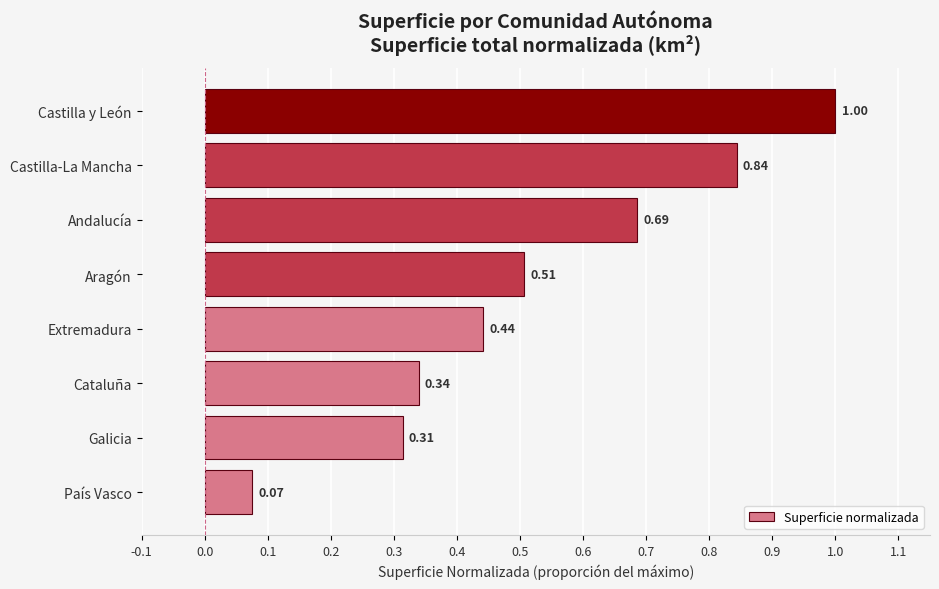

Rank the categories by value from lowest to highest.

País Vasco, Galicia, Cataluña, Extremadura, Aragón, Andalucía, Castilla-La Mancha, Castilla y León